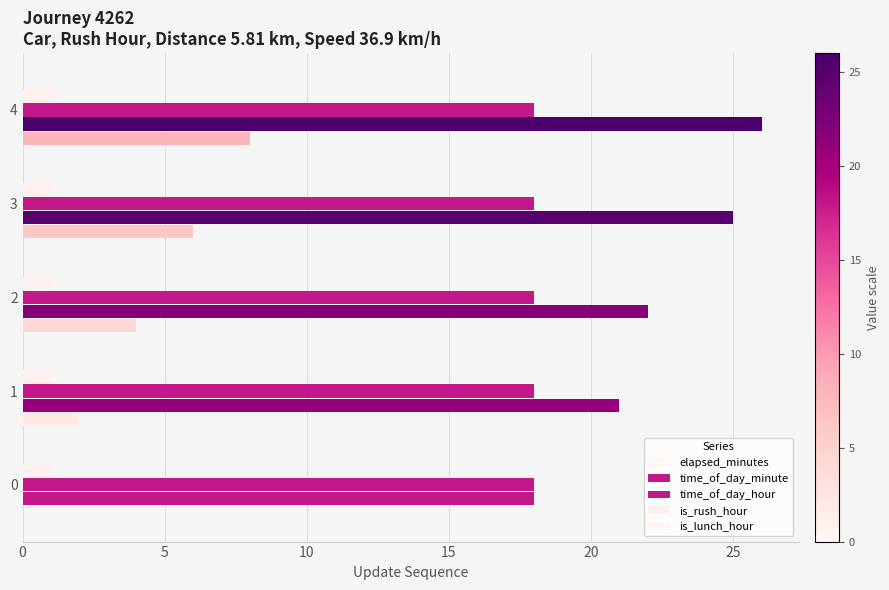

What is the difference between the maximum and minimum values in the time_of_day_minute series?

8.0